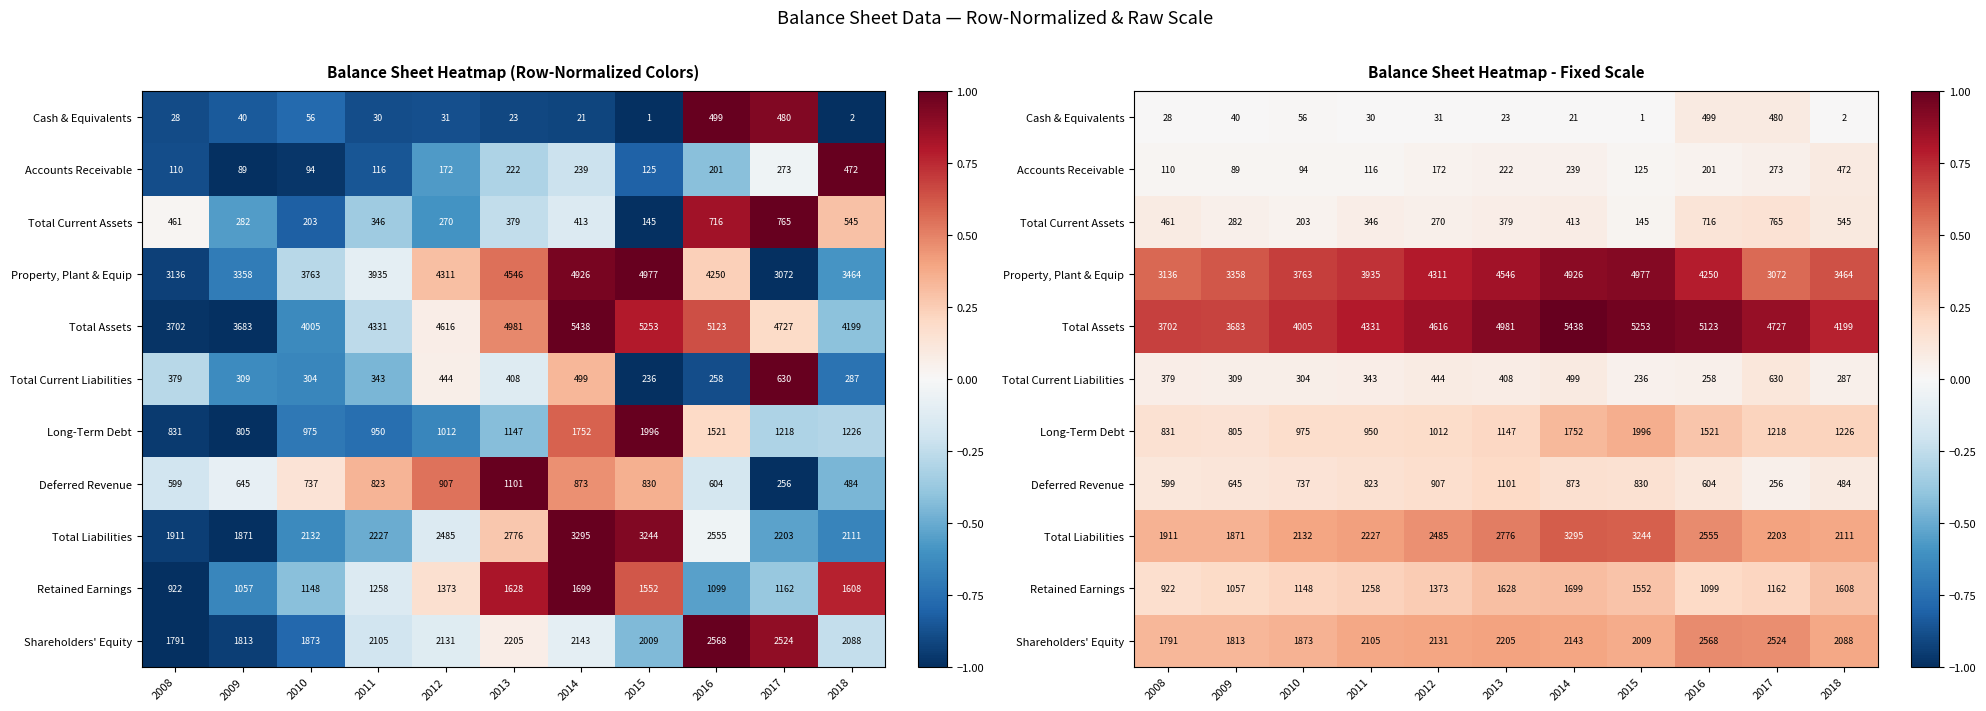

Count the number of categories in the chart.

11